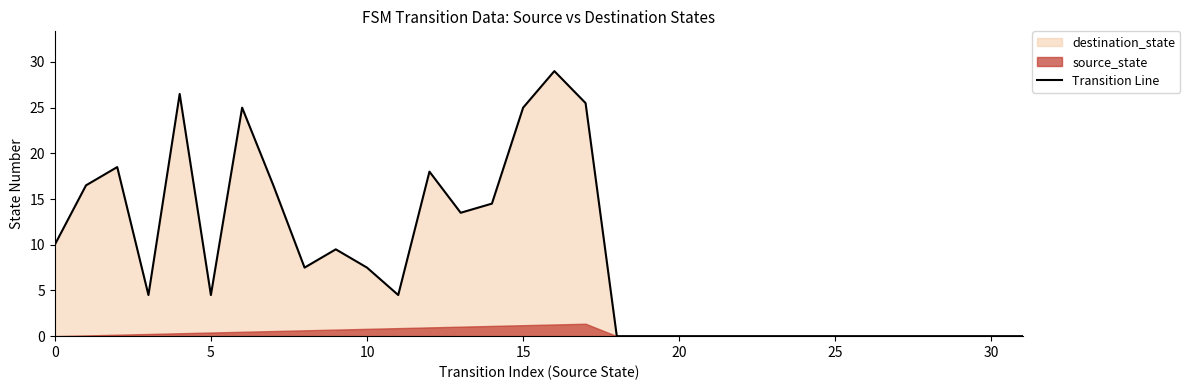

What is the difference between the maximum and second lowest values?

29.0